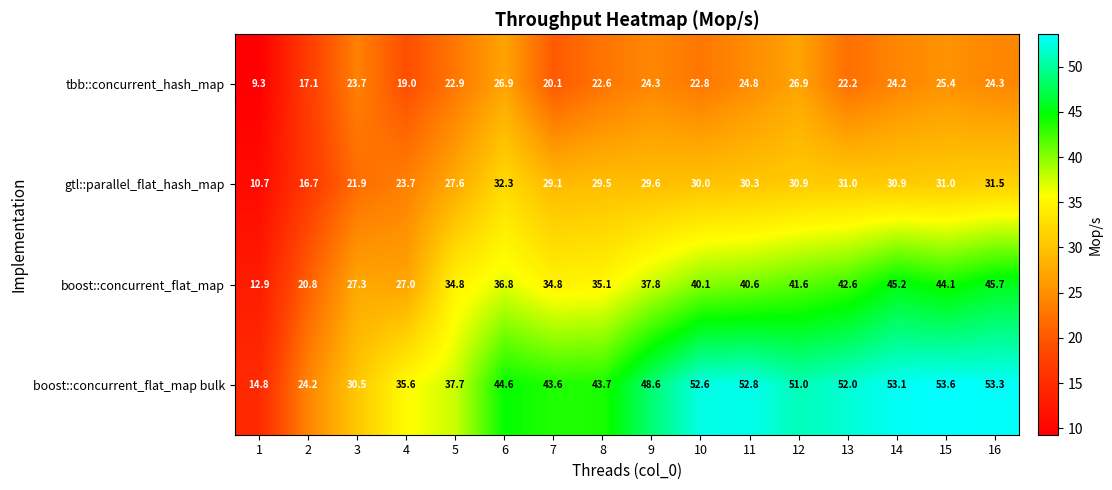

Rank the series at 8 from highest to lowest value.

boost::concurrent_flat_map bulk, boost::concurrent_flat_map, gtl::parallel_flat_hash_map, tbb::concurrent_hash_map